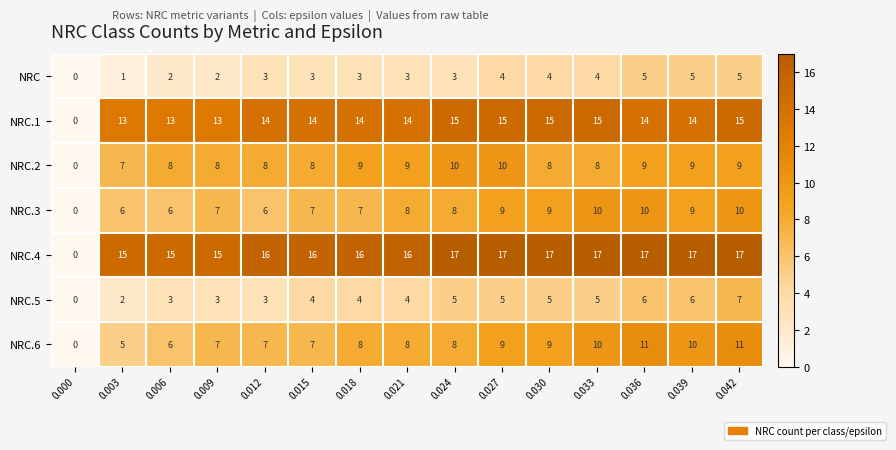

What is the difference between the maximum and minimum values in the NRC.3 series?

10